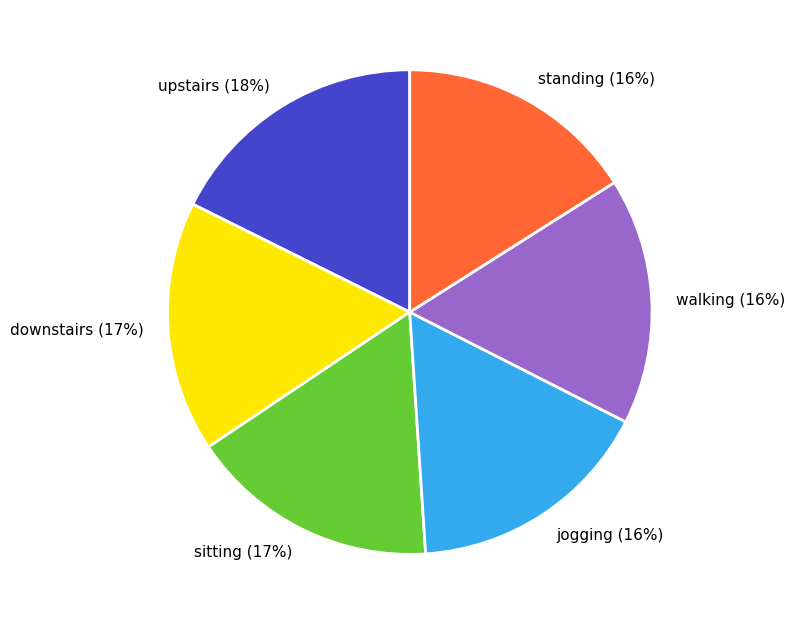

To the nearest percent, what is the combined percentage of downstairs and walking?

33%